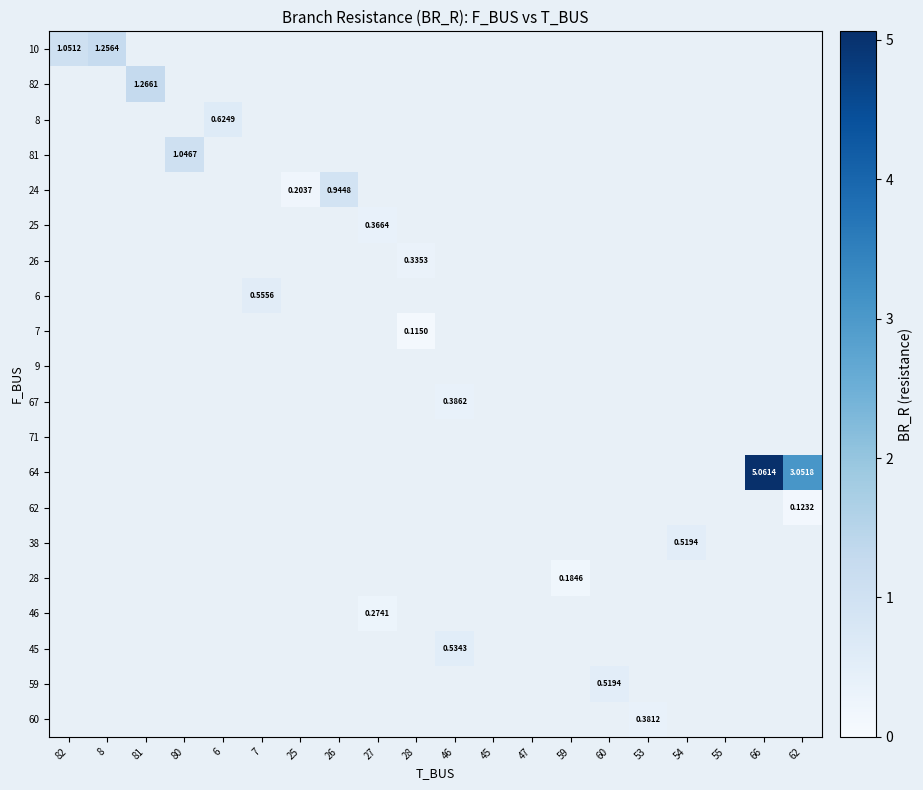

What is the difference between the maximum and minimum values in the 26 series?

0.3